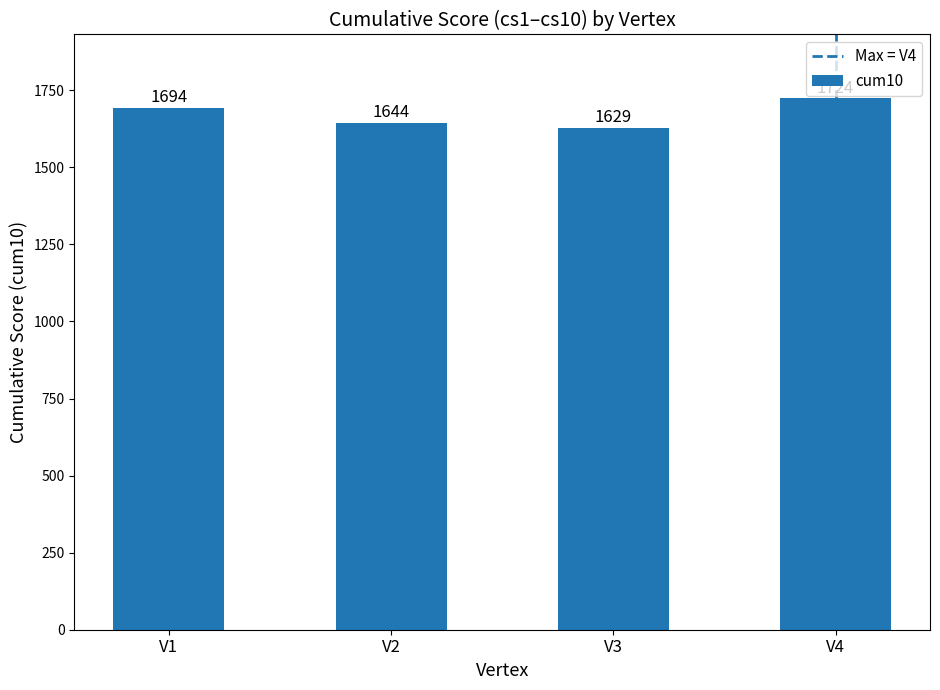

The chart shows a value of 676 at V1. True or false?

False